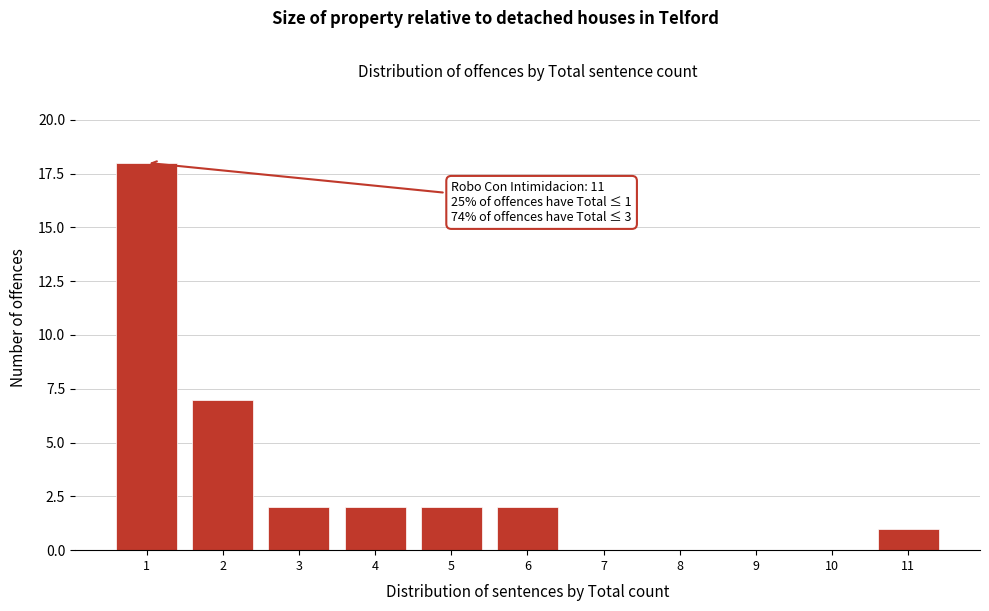

Reading left to right, extract all data points from this chart.

1=18	2=7	3=2	4=2	5=2	6=2	7=0	8=0	9=0	10=0	11=1